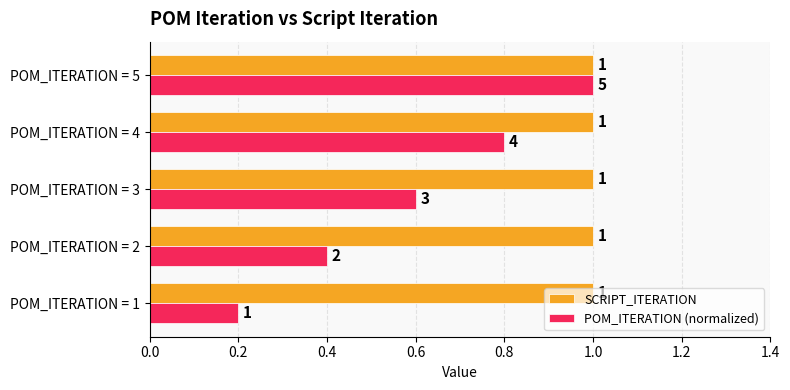

Count the POM_ITERATION (normalized) values in the range 0 to 1.

5